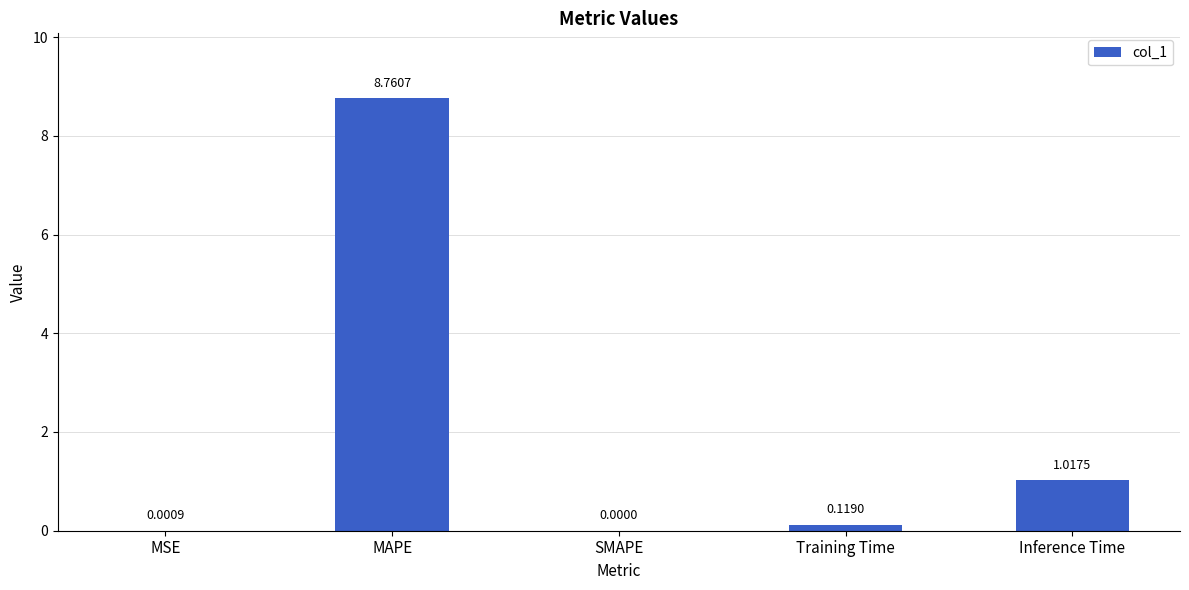

At which label is the value closest to 4?

Inference Time